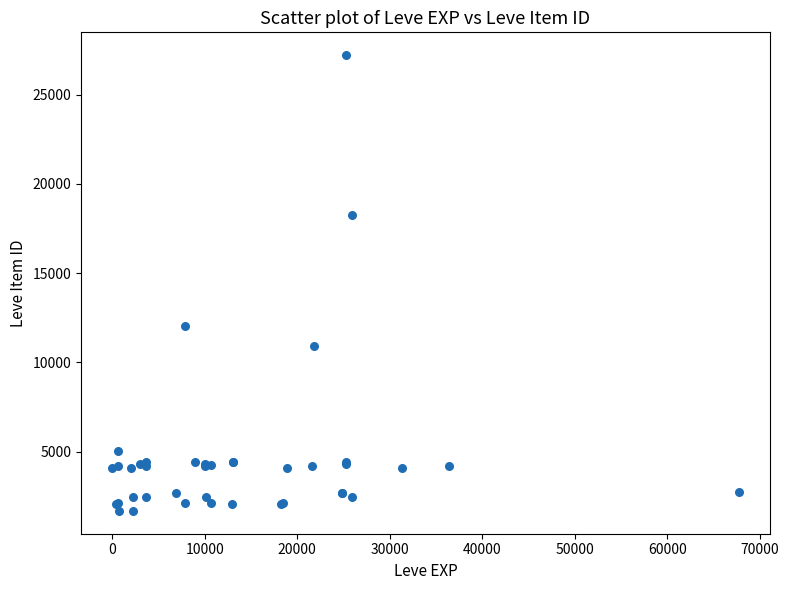

What Y value in the scatter plot is closest to 14448?

12018